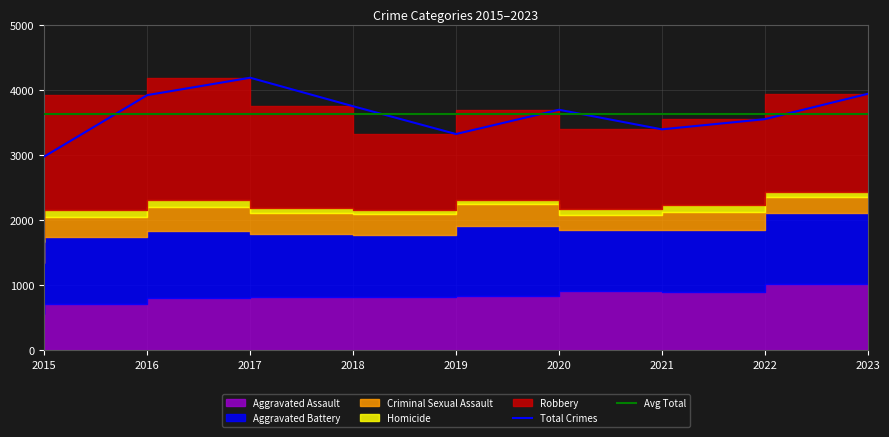

True or false: Homicide and Aggravated Assault cross at least once.

False